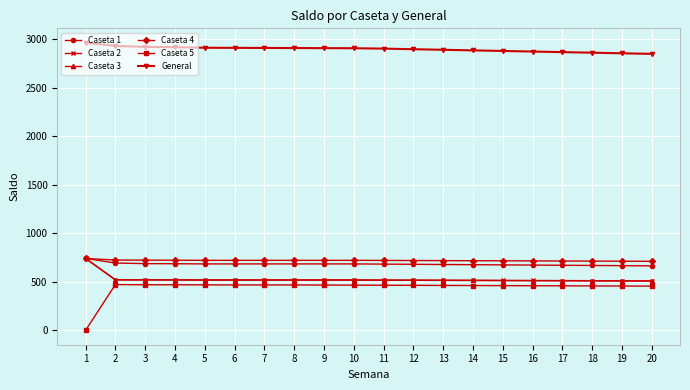

The value of General at 6 is 5140. True or false?

False